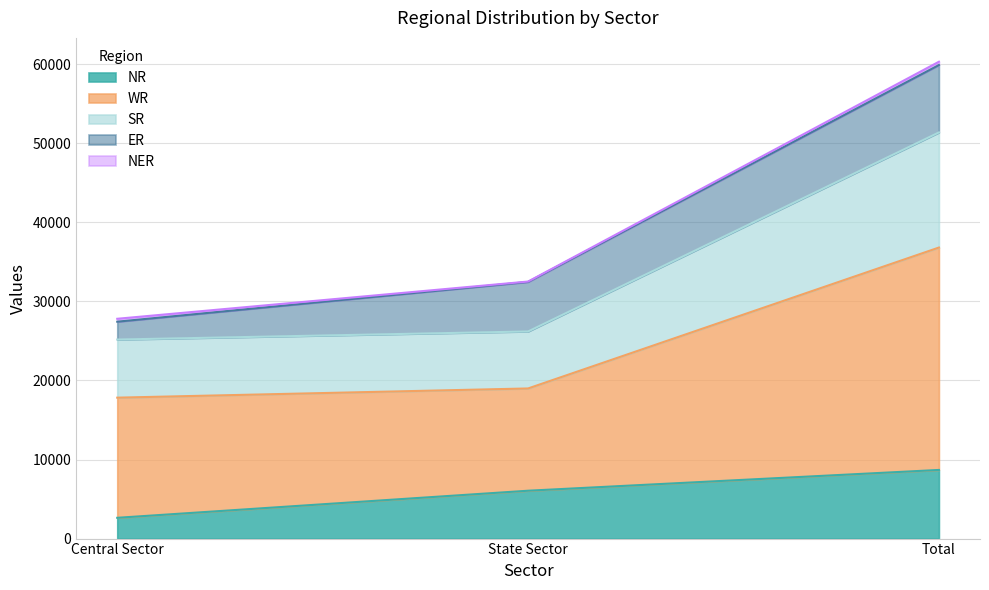

At which category is the sum across all series the highest?

Total